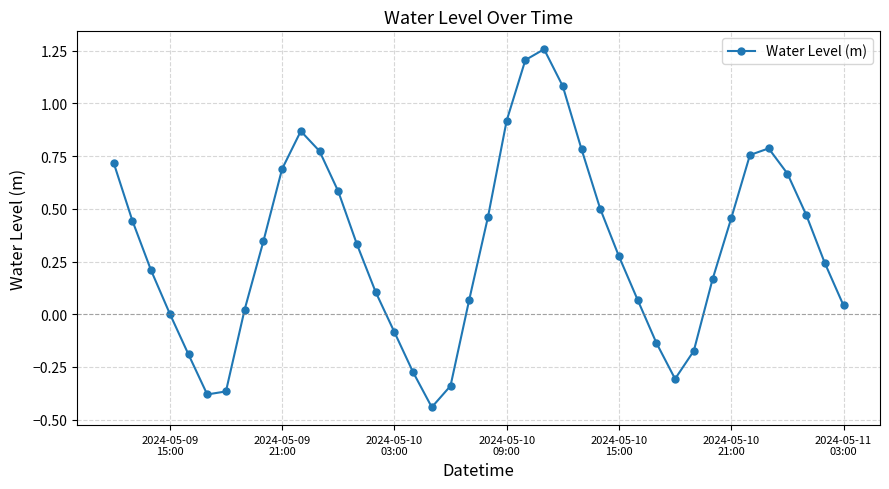

How many data points does each series have?

40